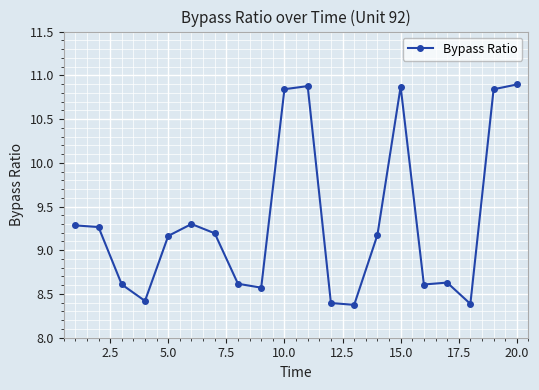

What is the minimum value shown in the chart?

8.4